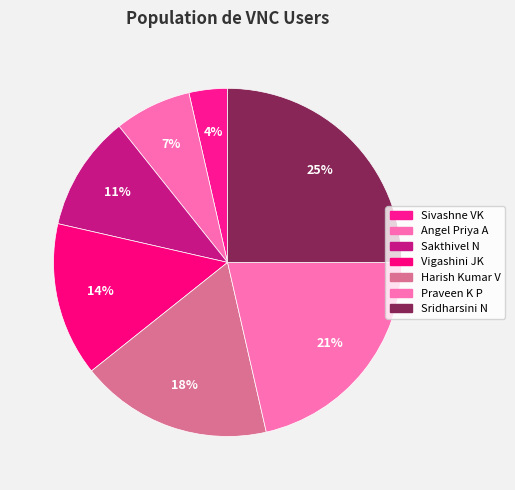

What is the ratio of the value at Vigashini JK to the value at Harish Kumar V?

0.8